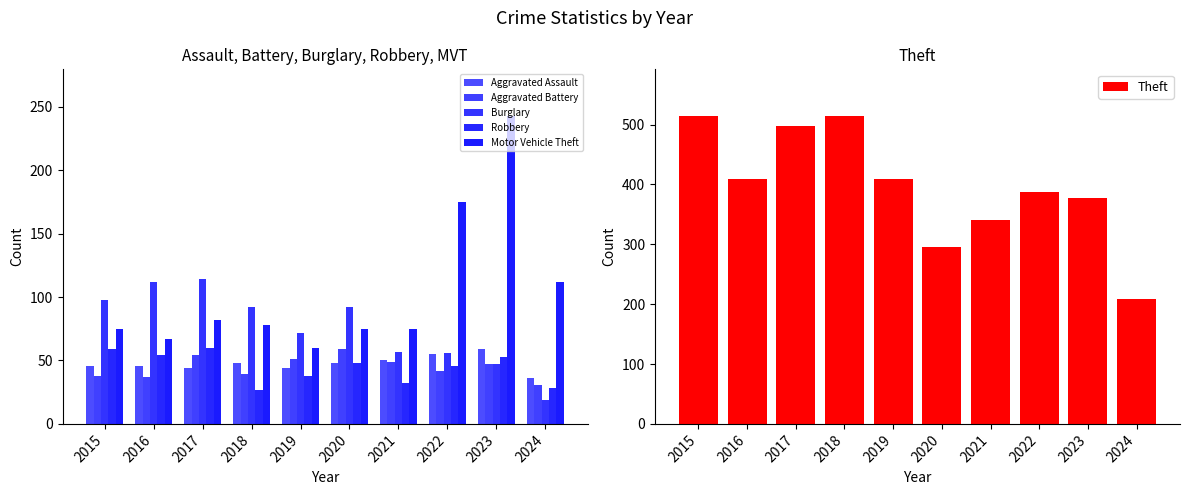

Reading left to right, extract all data points from this chart.

Aggravated Assault: 2015=46	2016=46	2017=44	2018=48	2019=44	2020=48	2021=50	2022=55	2023=59	2024=36
Aggravated Battery: 2015=38	2016=37	2017=54	2018=39	2019=51	2020=59	2021=49	2022=42	2023=47	2024=31
Burglary: 2015=98	2016=112	2017=114	2018=92	2019=72	2020=92	2021=57	2022=56	2023=47	2024=19
Robbery: 2015=59	2016=54	2017=60	2018=27	2019=38	2020=48	2021=32	2022=46	2023=53	2024=28
Motor Vehicle Theft: 2015=75	2016=67	2017=82	2018=78	2019=60	2020=75	2021=75	2022=175	2023=243	2024=112
Theft: 2015=515	2016=409	2017=497	2018=515	2019=409	2020=296	2021=341	2022=388	2023=378	2024=208